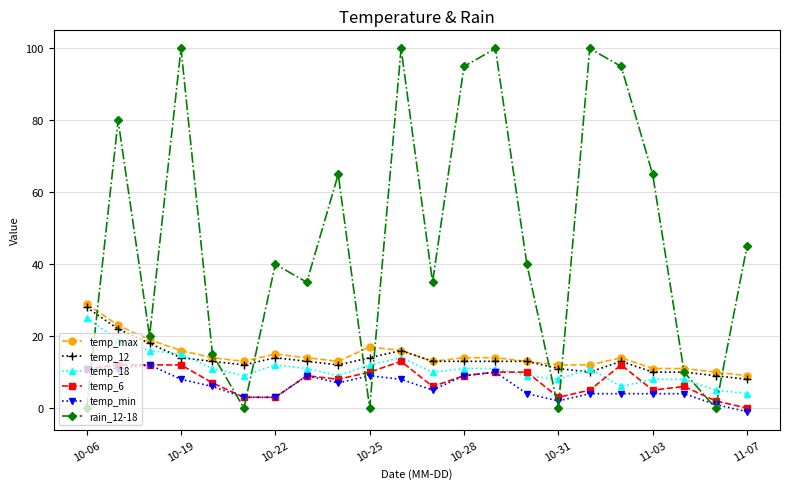

What is the maximum value for temp_6?

13